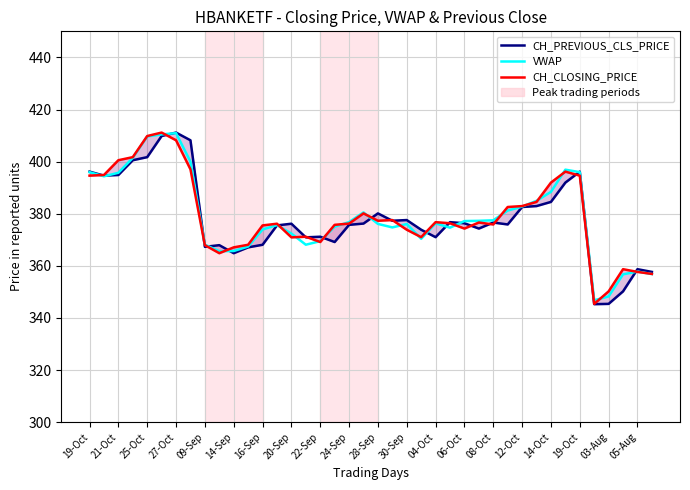

How many values in the CH_PREVIOUS_CLS_PRICE series exceed 376?

21